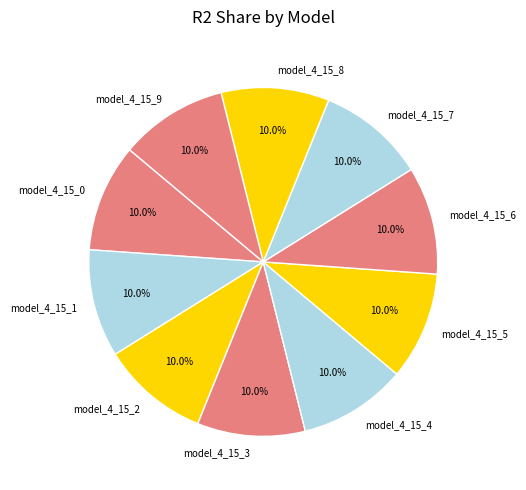

Does any single category account for the majority?

No